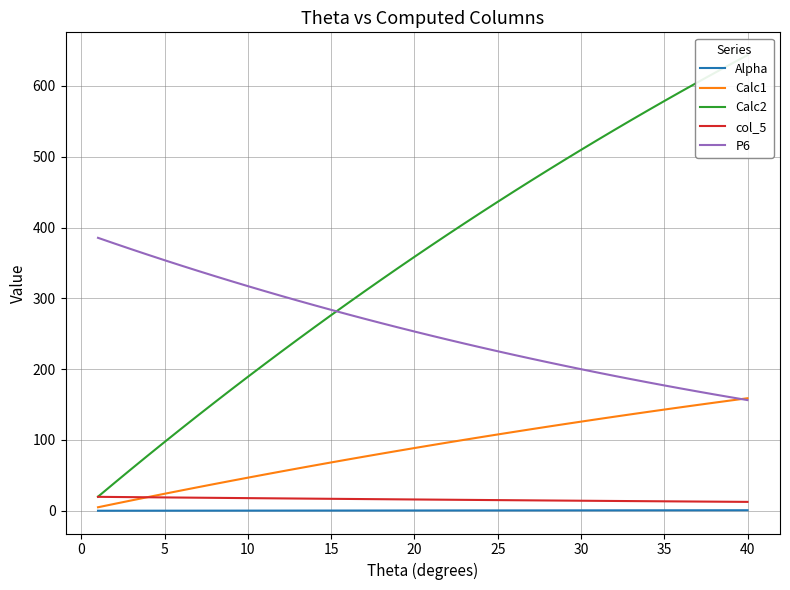

What are all the series names shown in the legend?

Alpha, Calc1, Calc2, col_5, P6